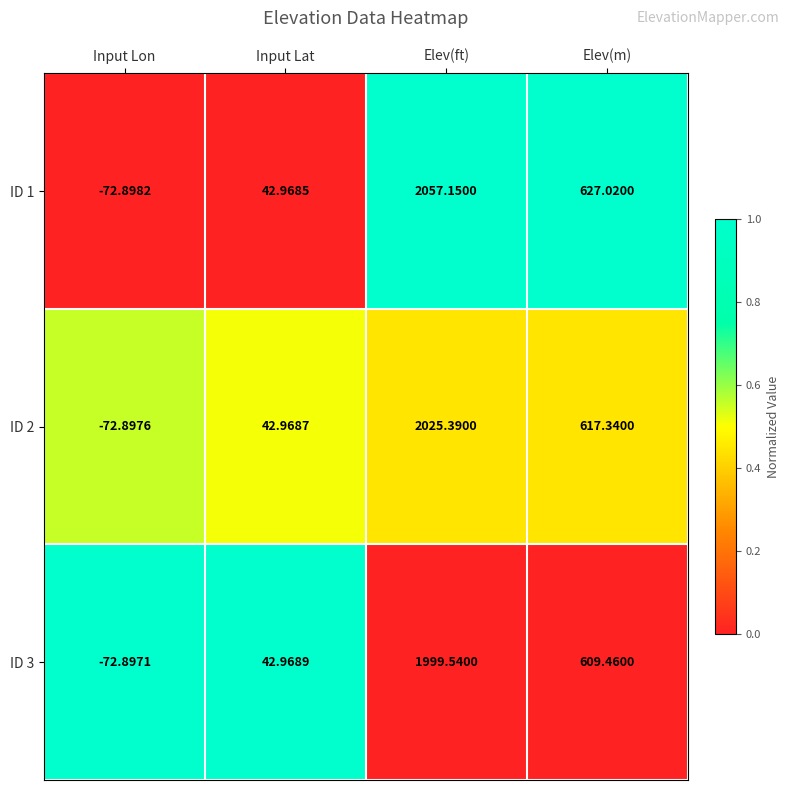

What is the total value across all series at Input Lat?

128.9